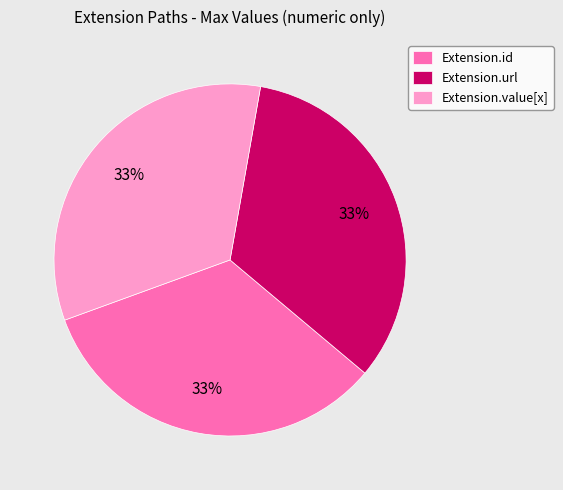

Is it true that Extension.value[x] is 24% of the pie?

False